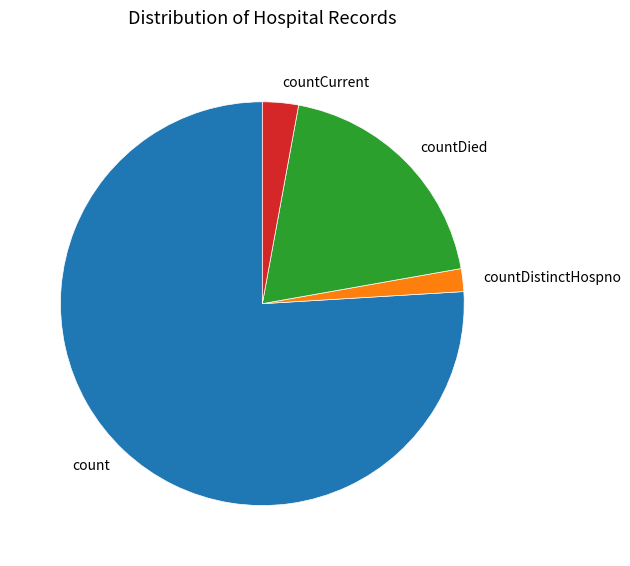

Which category has the biggest portion of the pie?

count